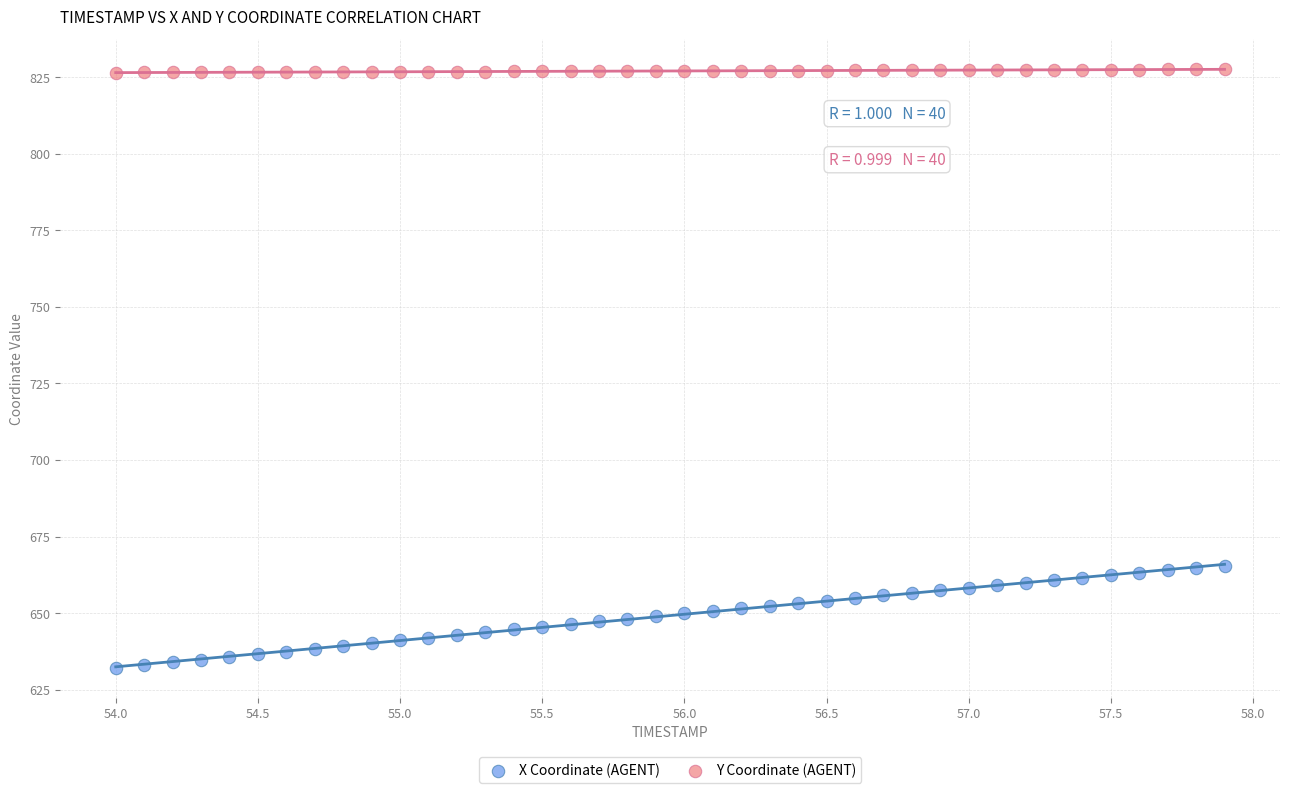

Which series reaches the minimum Y coordinate?

X Coordinate (AGENT)